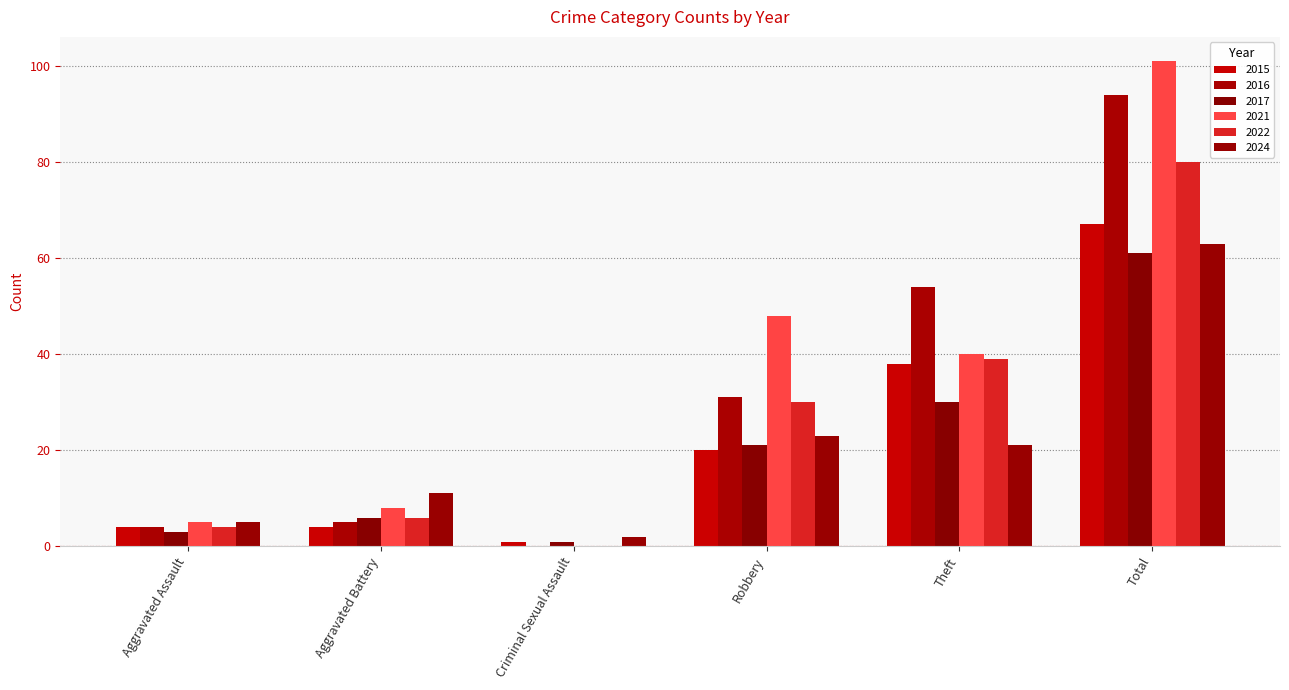

How many groups of bars are there?

6